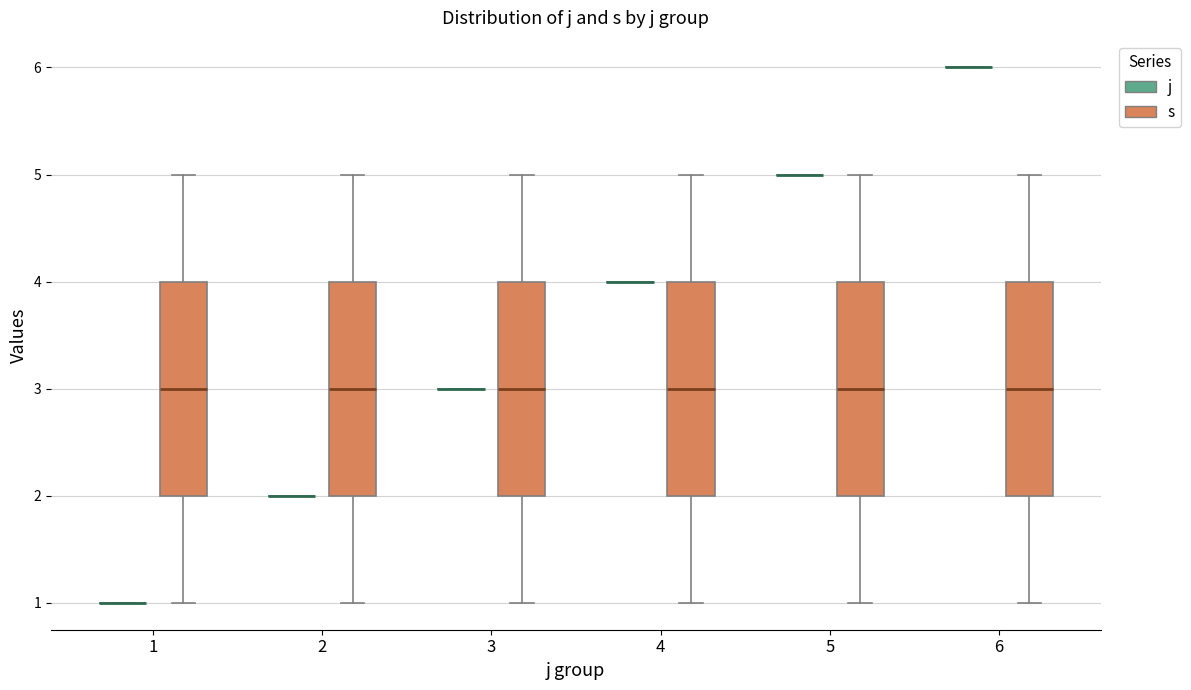

Reading left to right, read every box against the y-axis: the position of its median line, the range the box covers, and the ends of its whiskers. The values are not printed on the chart, so give them approximately, as read against the axis.

1 (j): box collapsed to a line at 1, whiskers 1 to 1
1 (s): median 3, box 2 to 4, whiskers 1 to 5
2 (j): box collapsed to a line at 2, whiskers 2 to 2
2 (s): median 3, box 2 to 4, whiskers 1 to 5
3 (j): box collapsed to a line at 3, whiskers 3 to 3
3 (s): median 3, box 2 to 4, whiskers 1 to 5
4 (j): box collapsed to a line at 4, whiskers 4 to 4
4 (s): median 3, box 2 to 4, whiskers 1 to 5
5 (j): box collapsed to a line at 5, whiskers 5 to 5
5 (s): median 3, box 2 to 4, whiskers 1 to 5
6 (j): box collapsed to a line at 6, whiskers 6 to 6
6 (s): median 3, box 2 to 4, whiskers 1 to 5